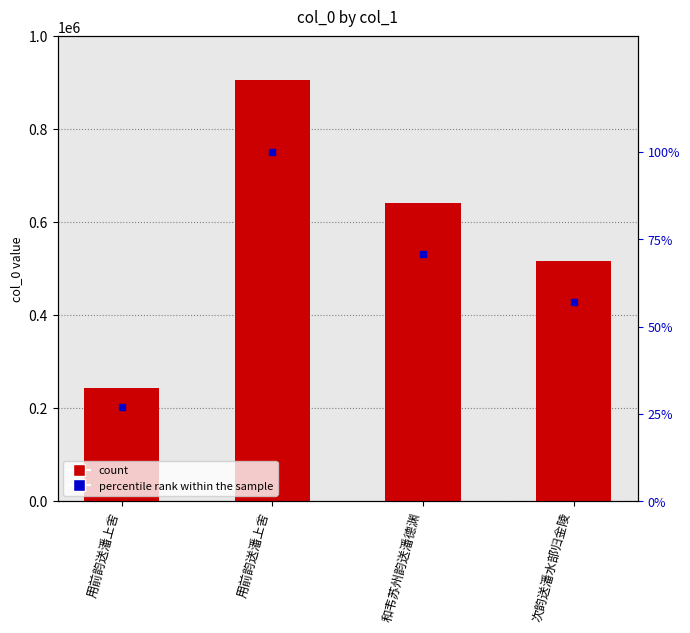

What is the label of the 1st bar from the left?

用前韵送潘上舍